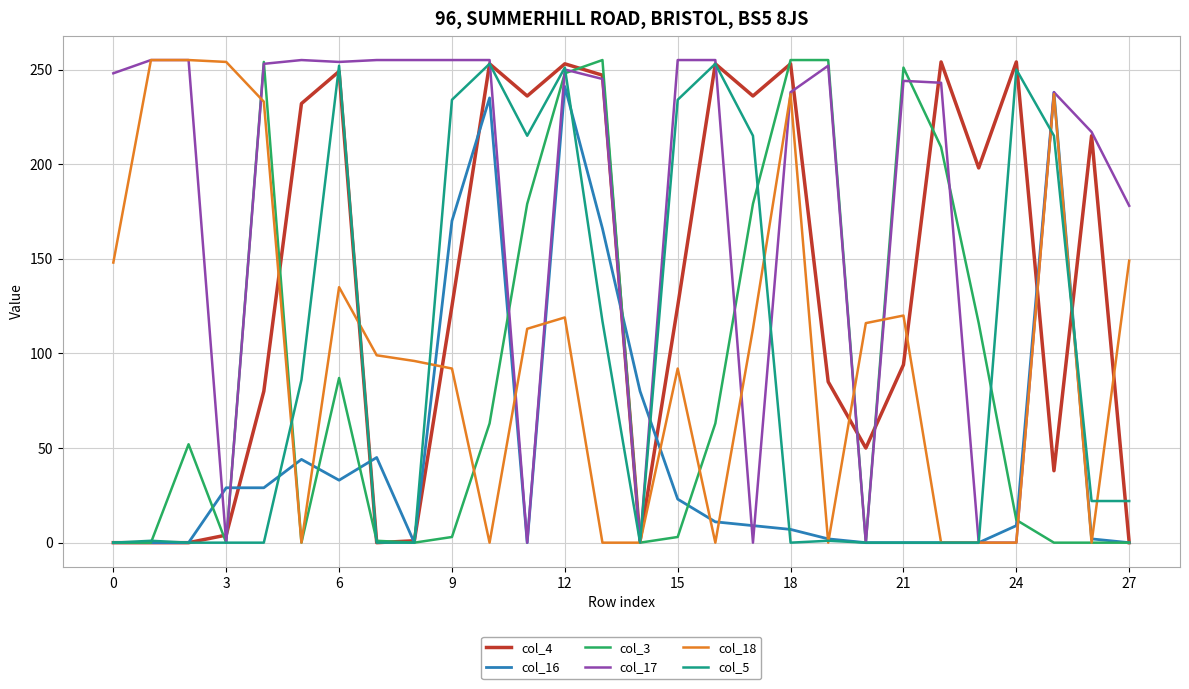

Is this an area chart (filled region under the line)?

No